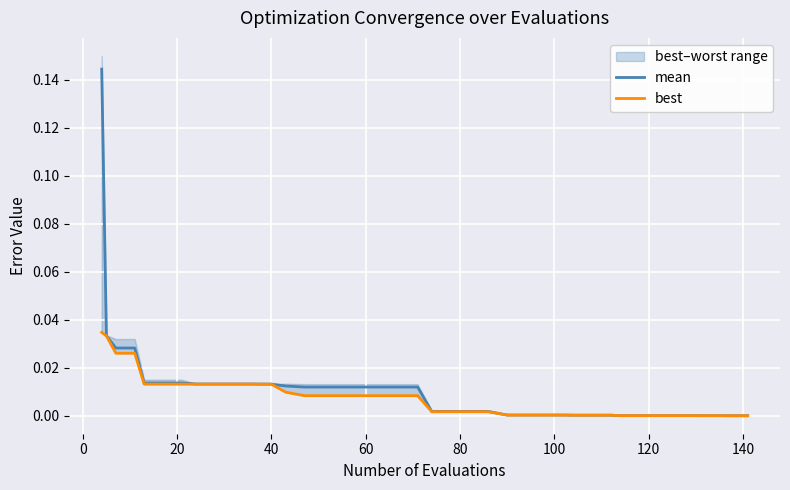

Which series has the largest total across all categories?

mean